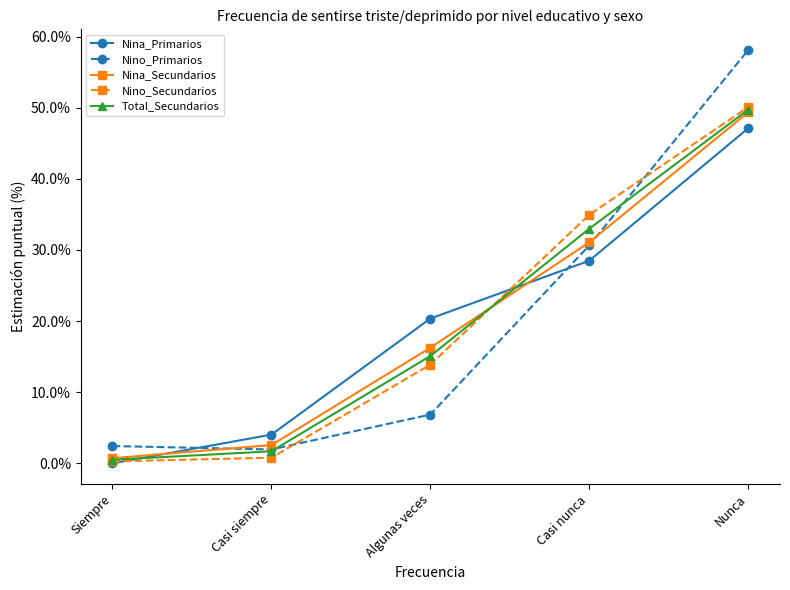

At which category is the sum across all series the highest?

Nunca